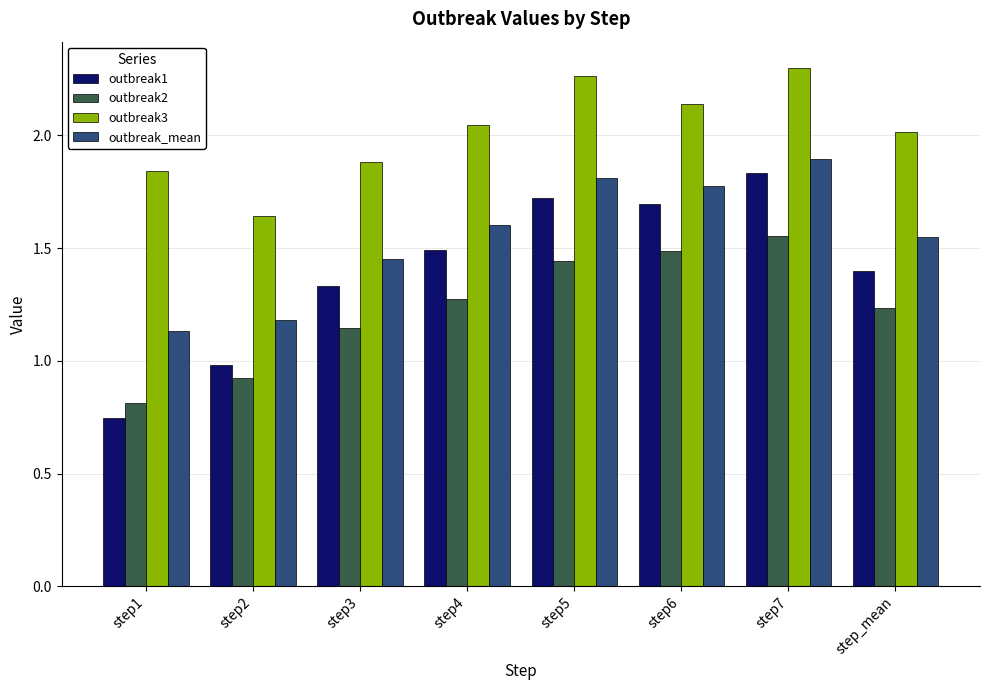

At how many categories does at least one series exceed 2?

5